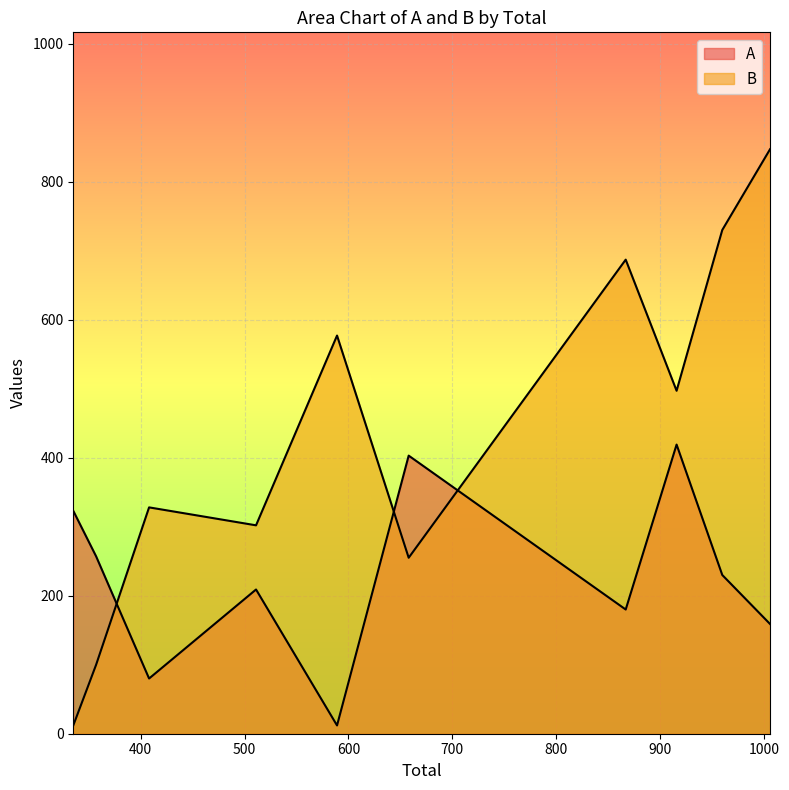

What is the greatest value displayed?

847